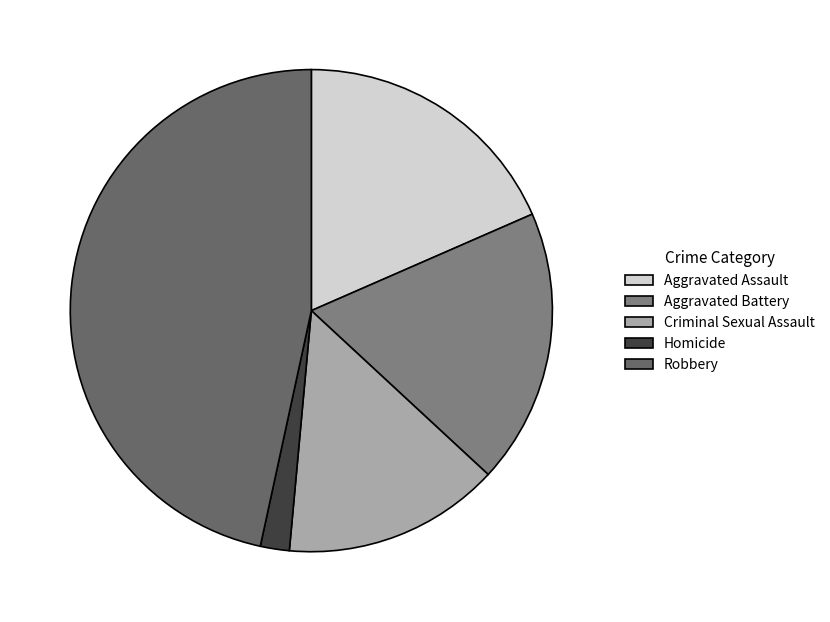

The Criminal Sexual Assault slice represents 4% of the pie. True or false?

False